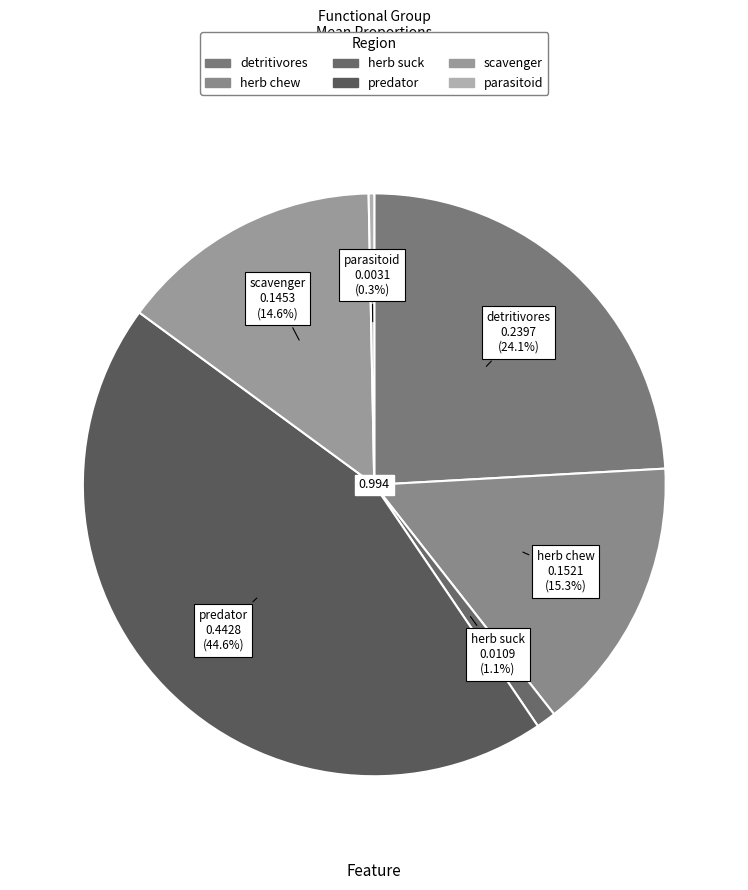

Between parasitoid and predator, which is larger?

predator